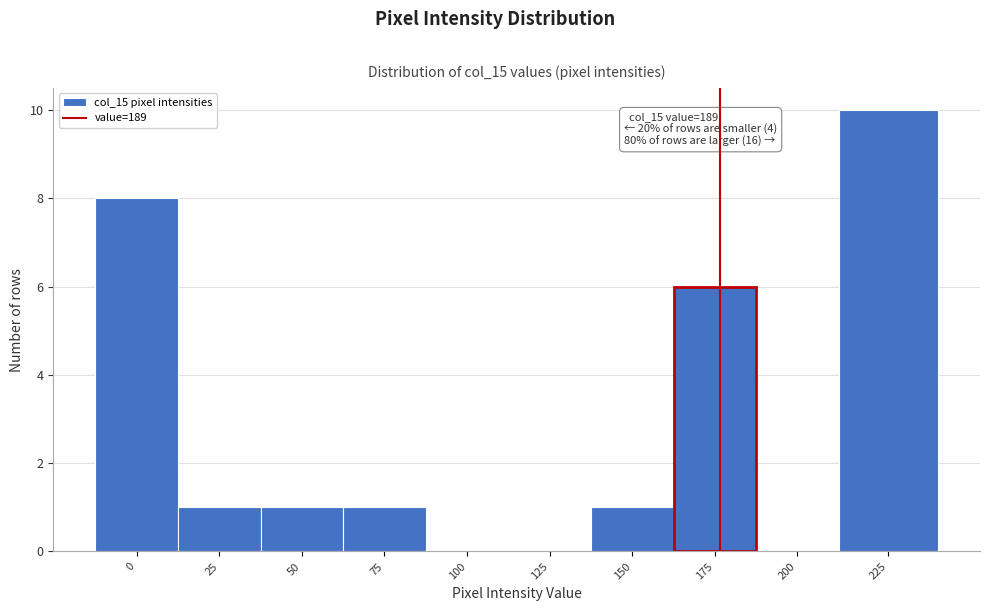

Reading left to right, list all the values displayed in this chart.

0=8	25=1	50=1	75=1	100=0	125=0	150=1	175=6	200=0	225=10